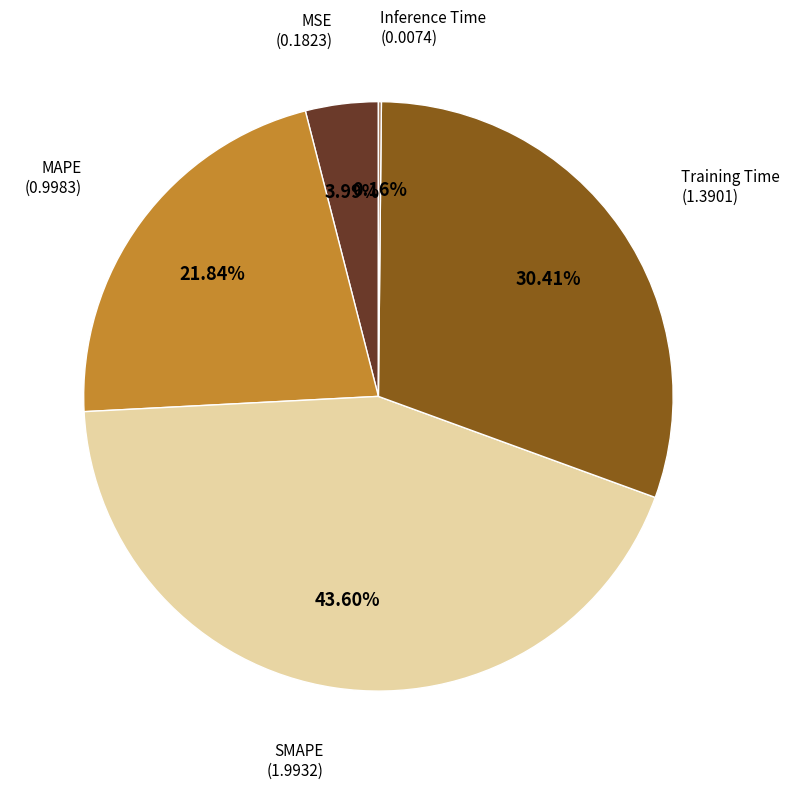

Does any single category account for the majority?

No